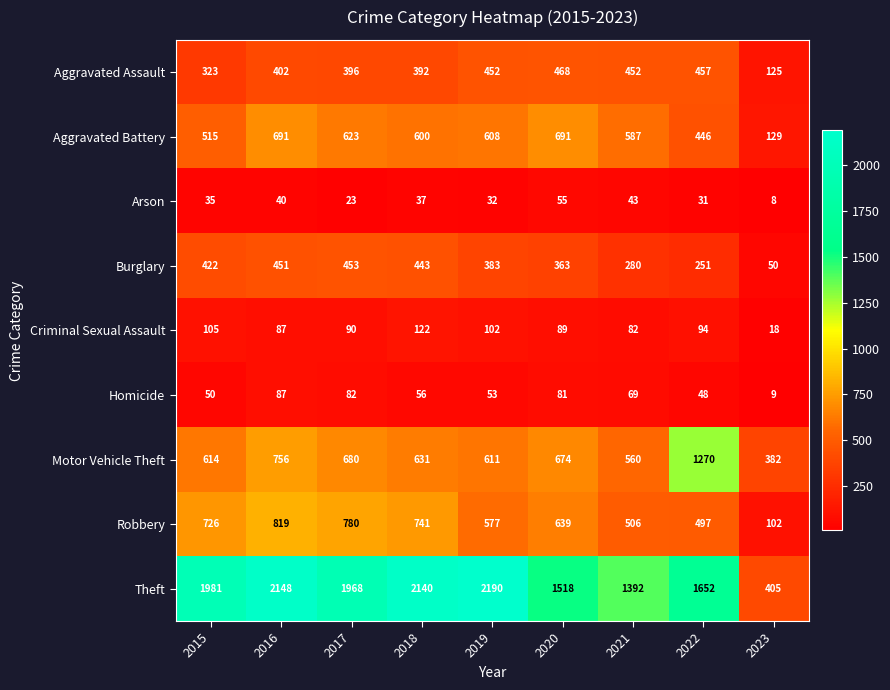

Where does the Theft series first go above 1968?

2015